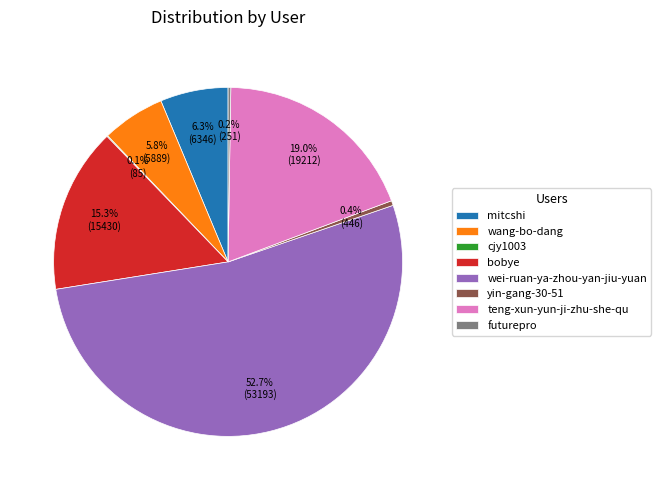

Is there any slice that represents more than half of the pie?

Yes